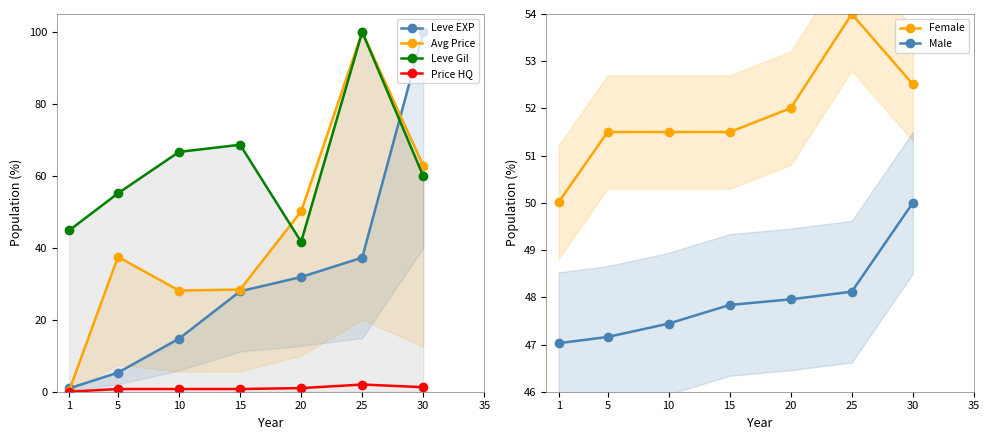

How many intersections are there between Female and Leve EXP?

1